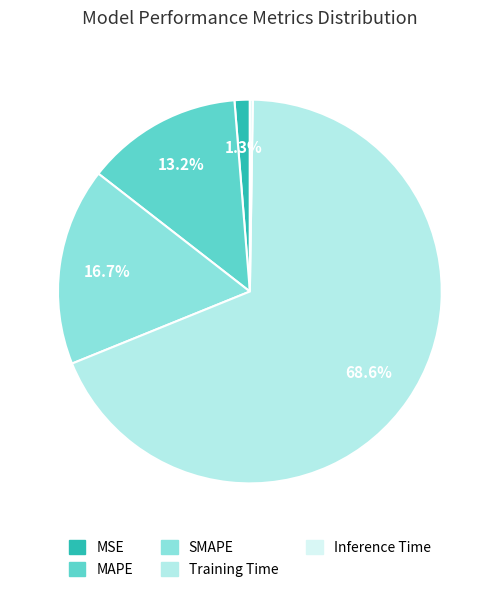

Between MAPE and MSE, which is larger?

MAPE